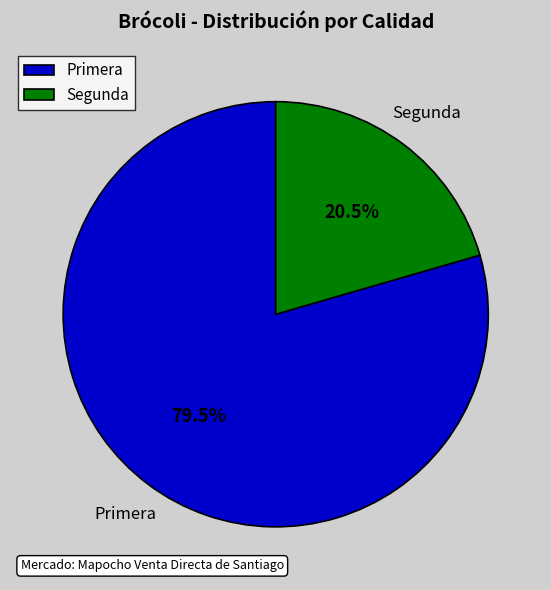

How many slices are in this pie chart?

2